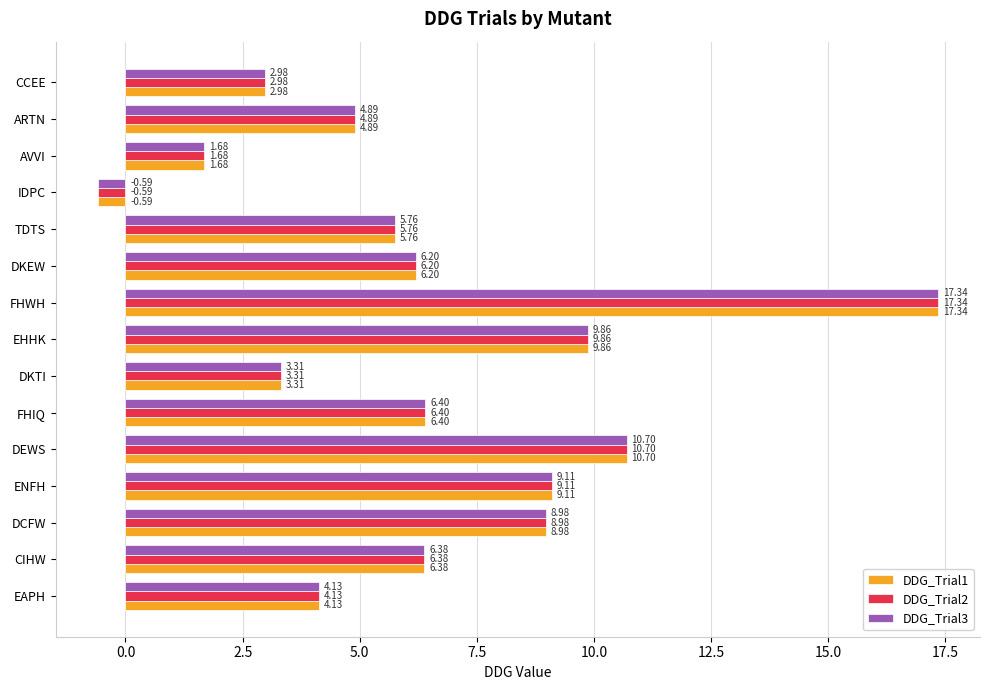

At which label is DDG_Trial2 closest to 8?

DCFW